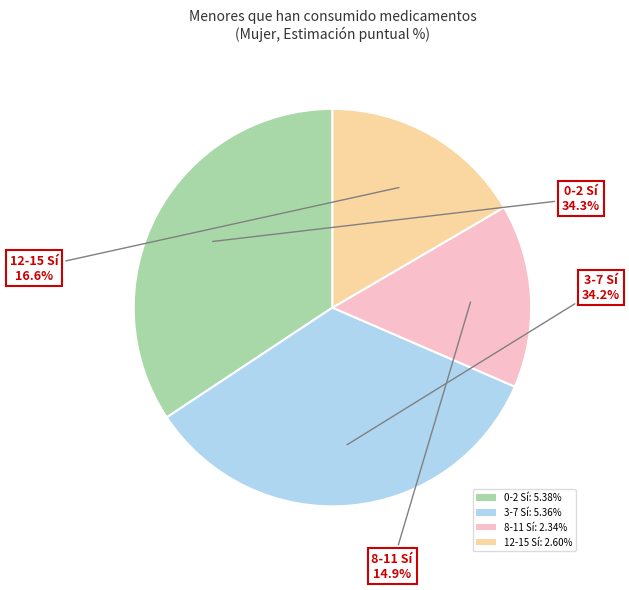

Is it true that 12-15 Sí is 25% of the pie?

False